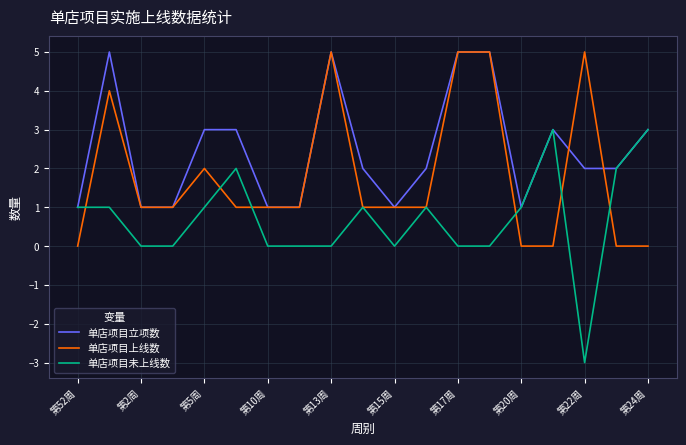

What is the average value of the 单店项目上线数 series?

2